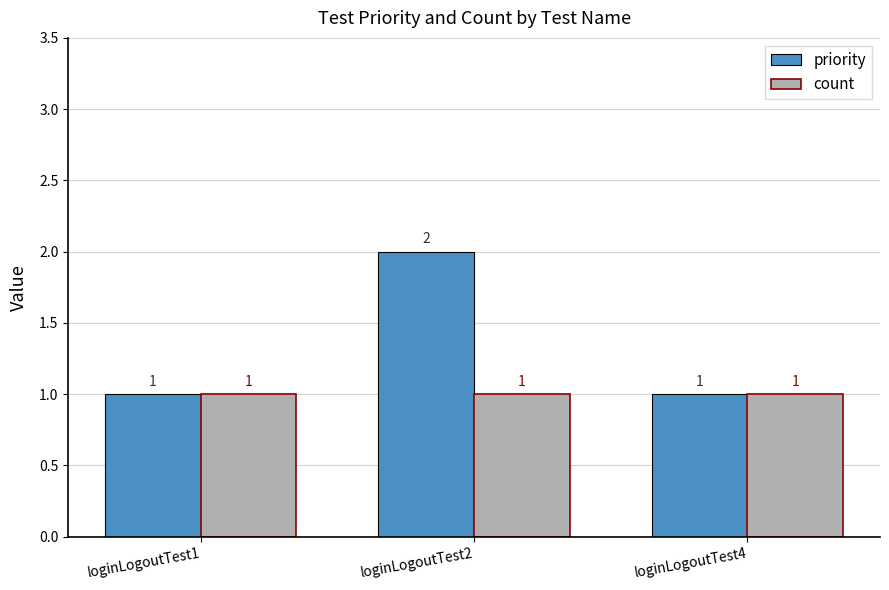

The count series shows 1 at loginLogoutTest2. True or false?

True